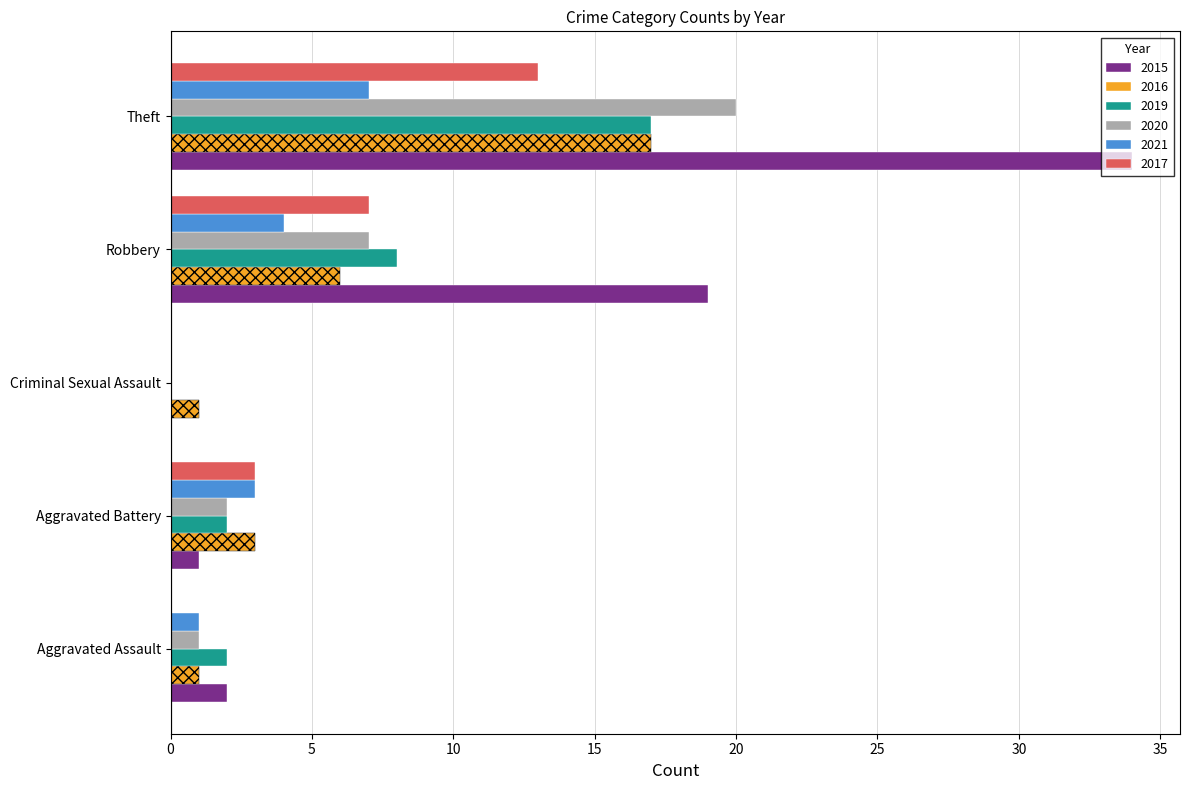

What is the maximum value for 2017?

13